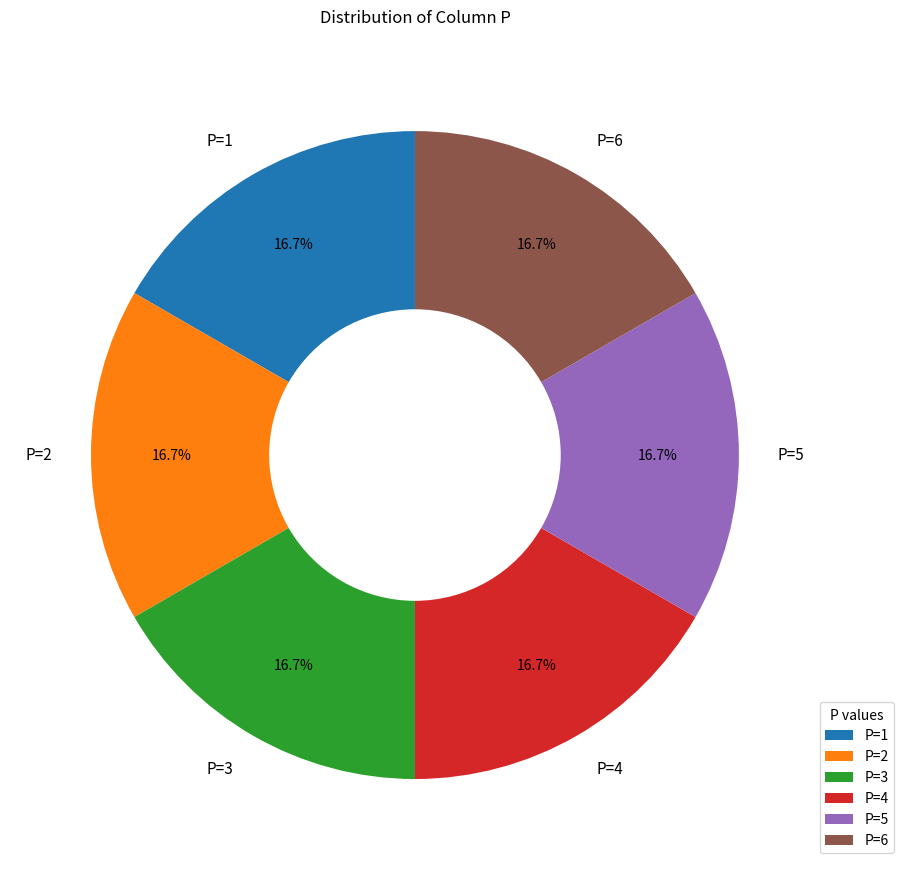

Does any single category account for the majority?

No